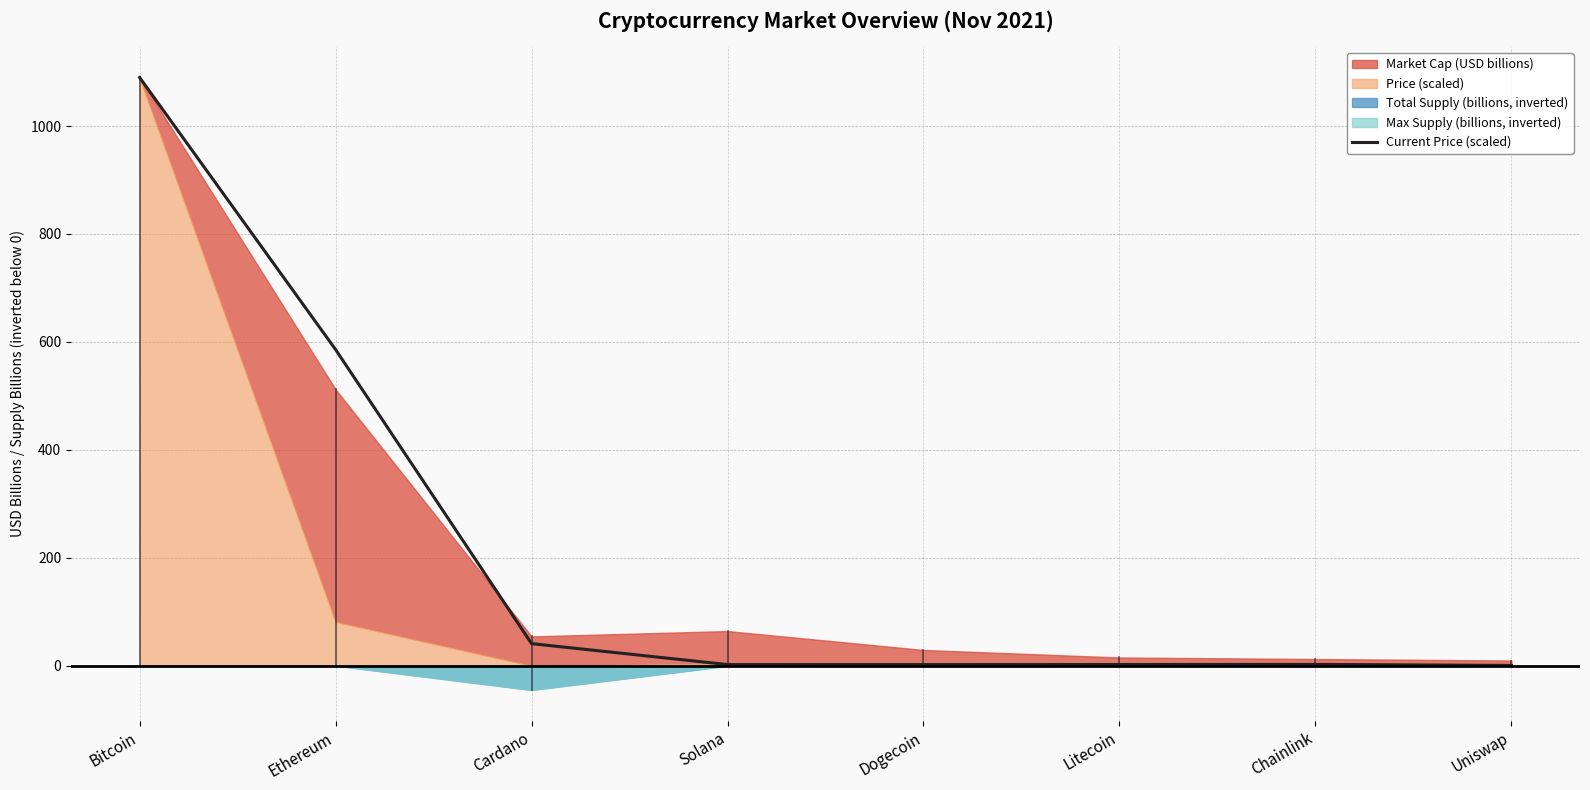

Is it true that the value at Bitcoin is 684.4?

False